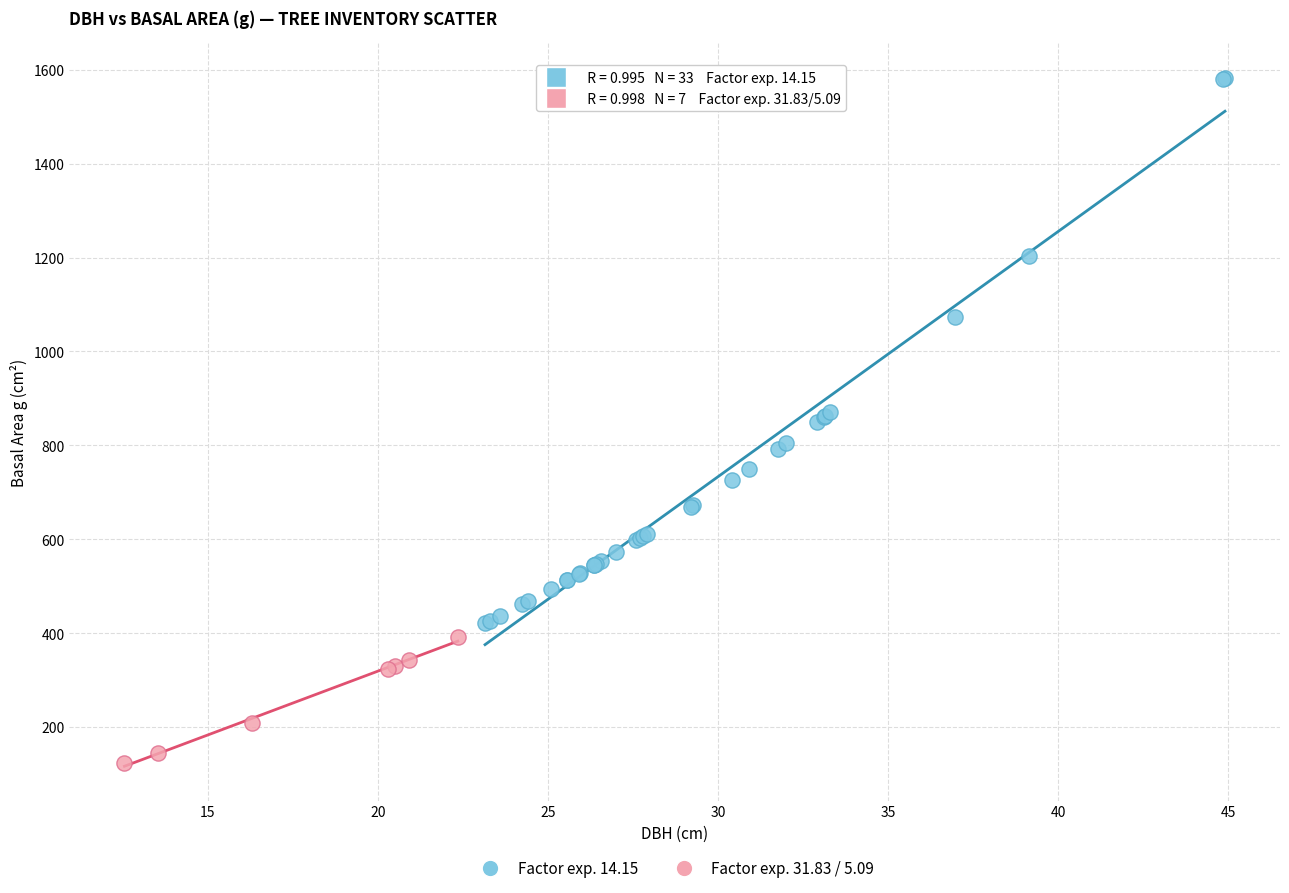

Which series has the widest spread of Y values?

Factor exp. 14.15